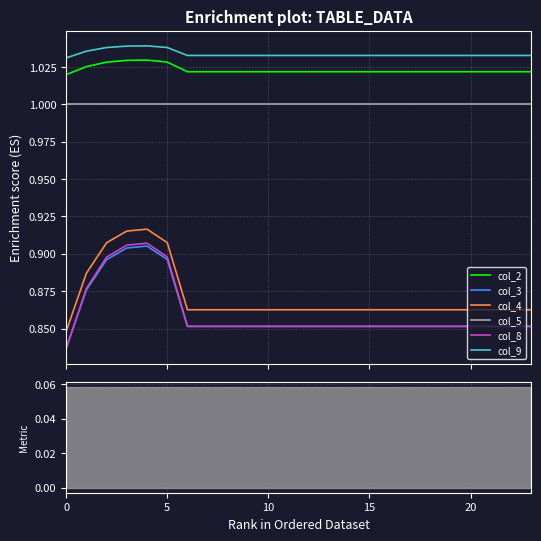

What is the value of the col_8 point at the 4th from the left?

0.9